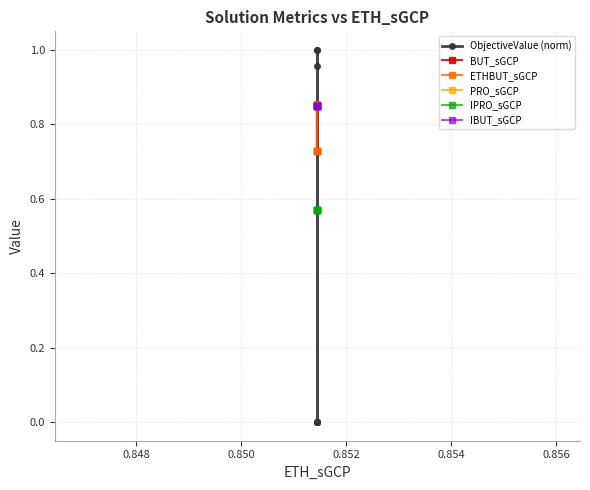

How many lines are shown in the chart?

6